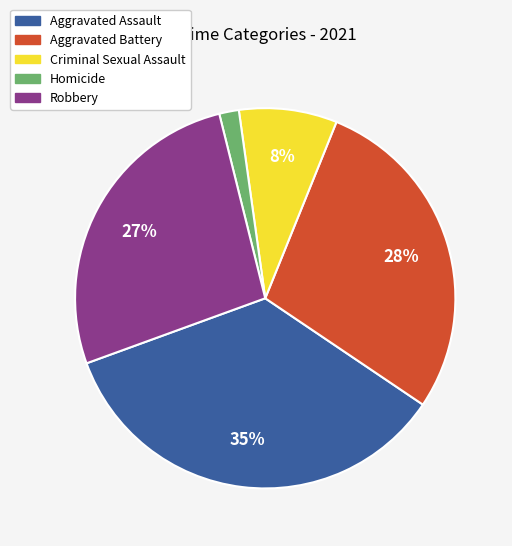

What percentage is the Homicide slice, to the nearest percent?

2%